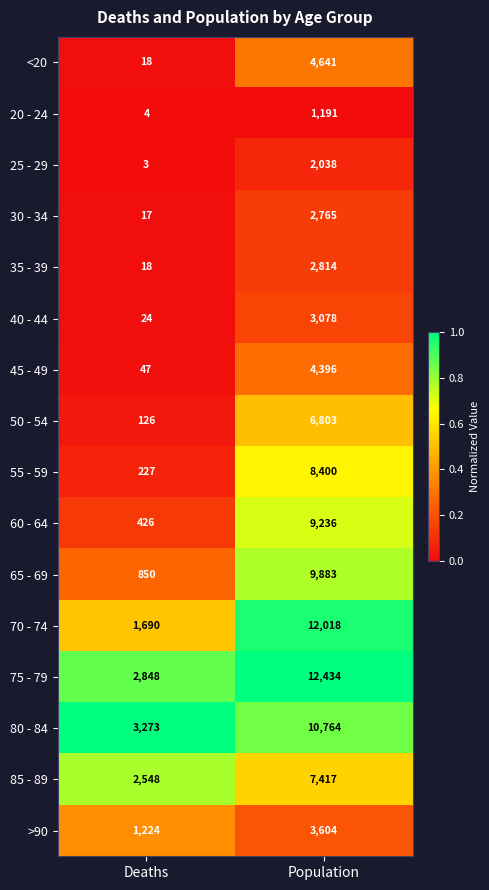

Which series changed the most between Deaths and Population?

70 - 74